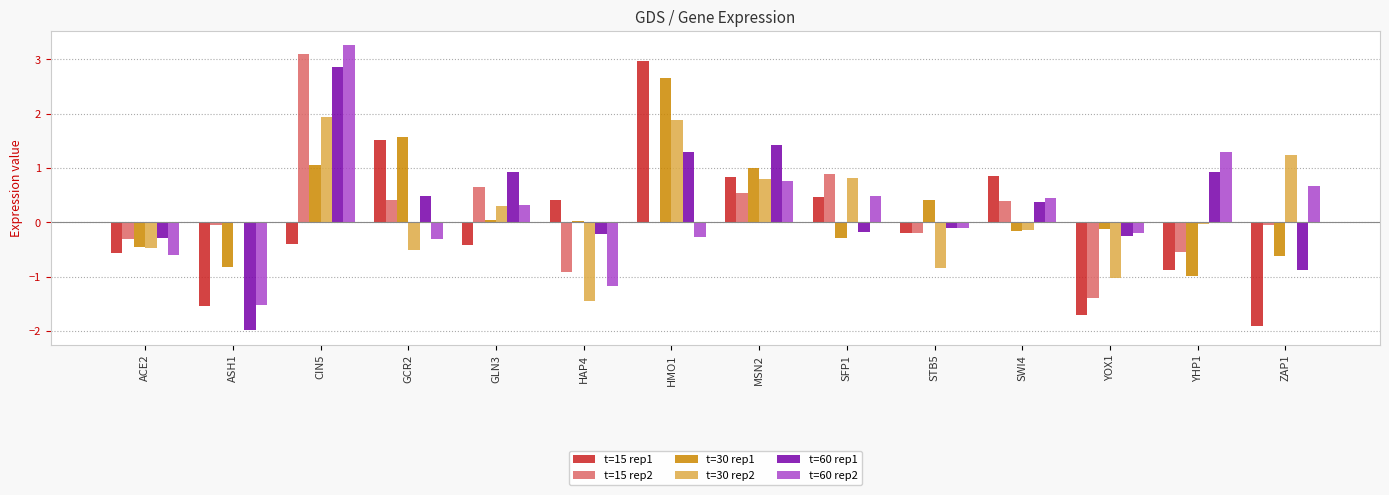

What is the greatest value displayed?

3.3